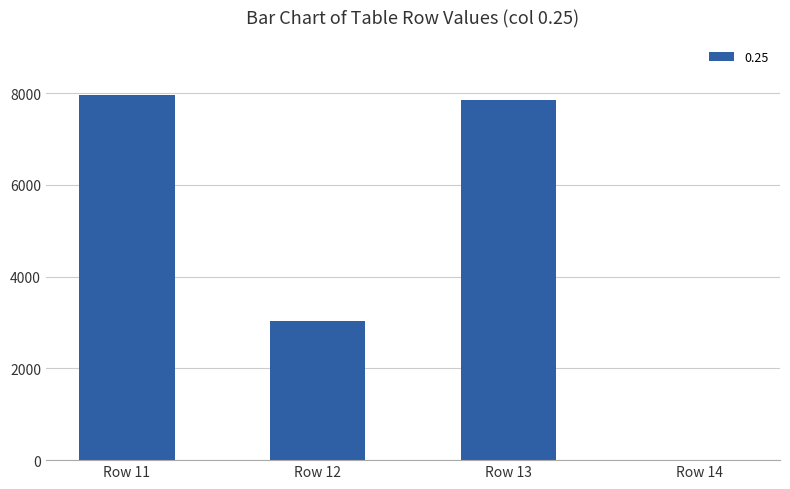

Is it true that the value at Row 12 is 3033?

True